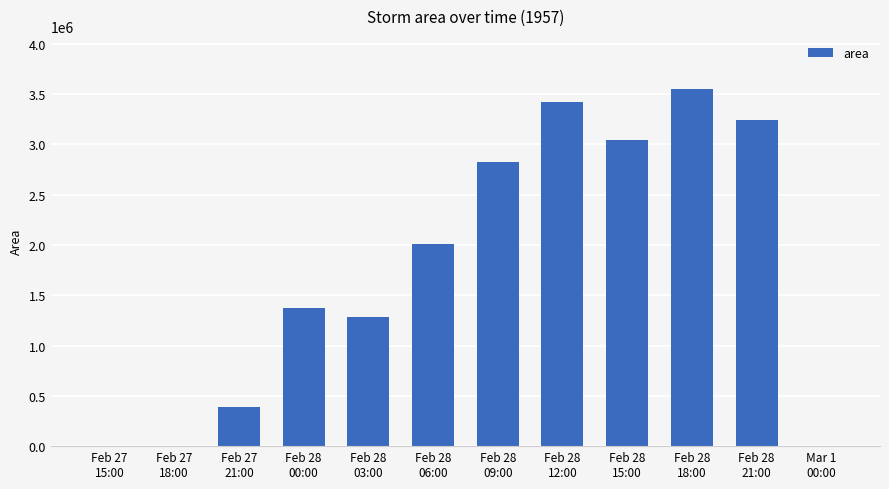

Read the value at Feb 28
12:00.

3423125